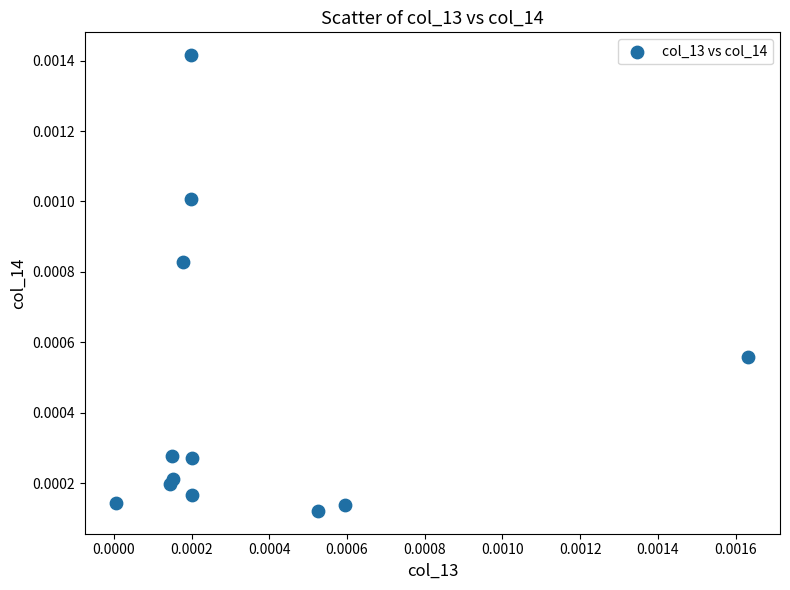

Count the number of points in this scatter plot.

12